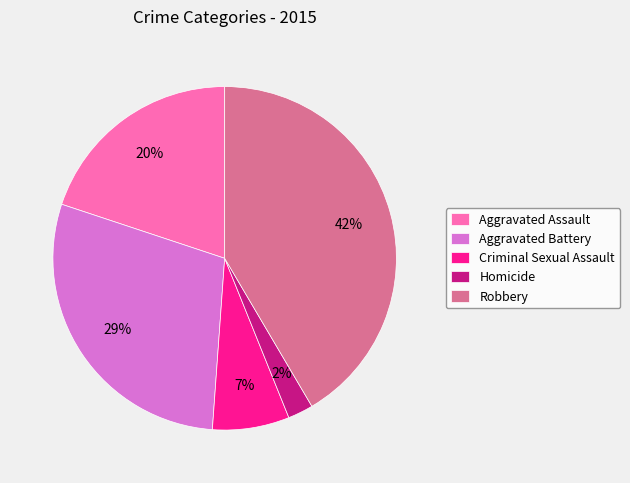

Do Aggravated Assault and Aggravated Battery together represent more than half of the pie?

No